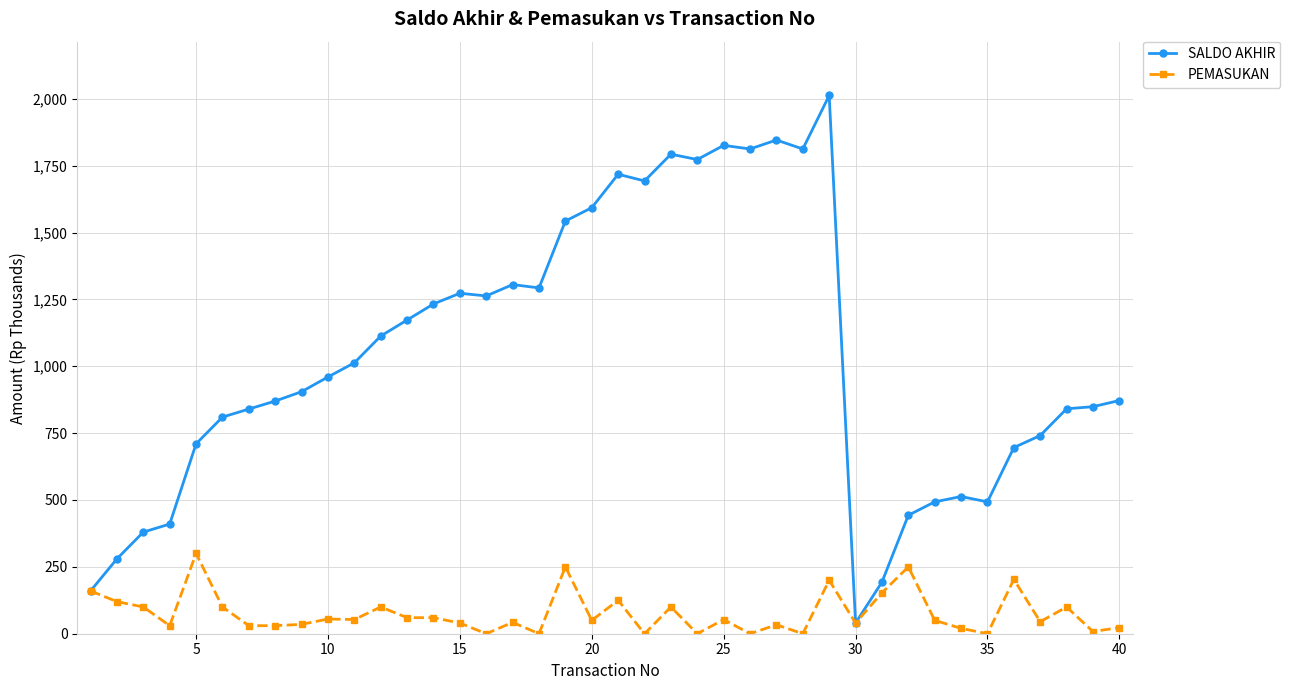

Is this an area chart (filled region under the line)?

No